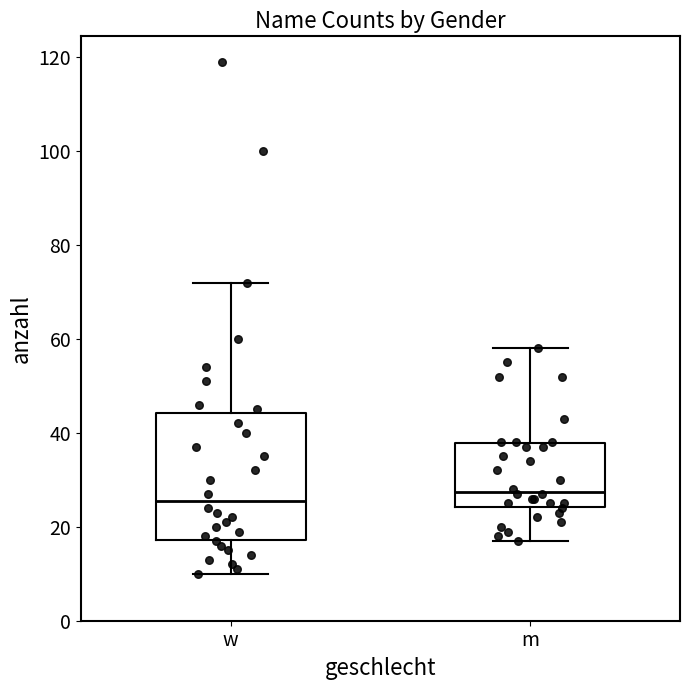

Which box's median line is the highest?

m